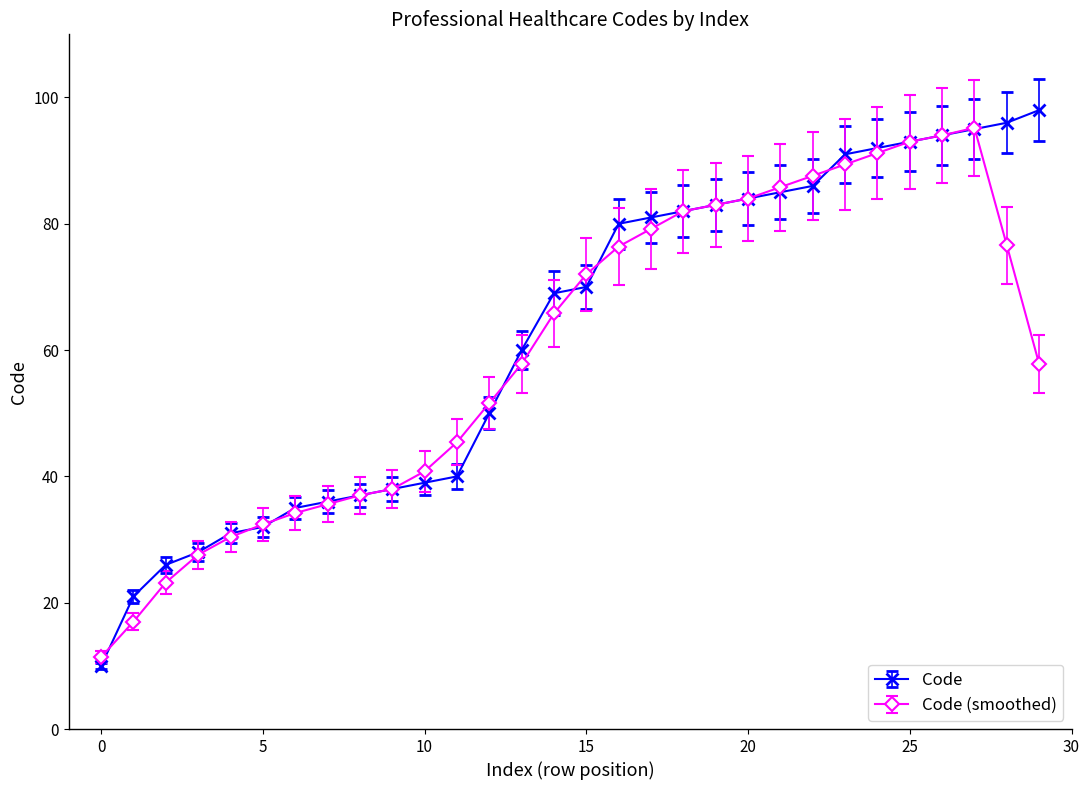

What is the greatest value displayed?

98.0